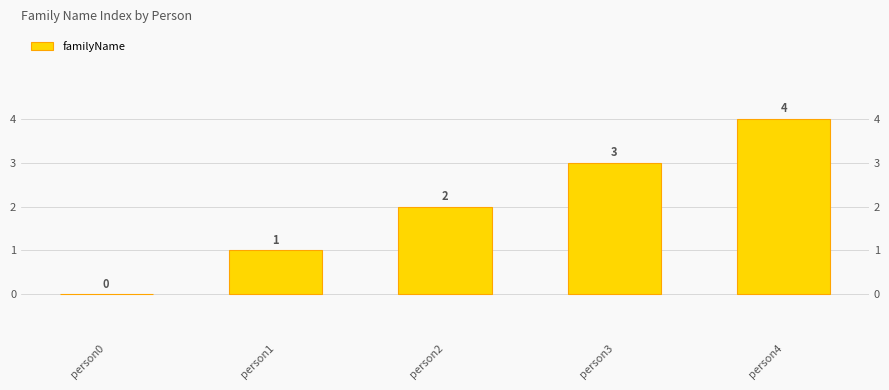

Does the chart contain stacked bars?

No